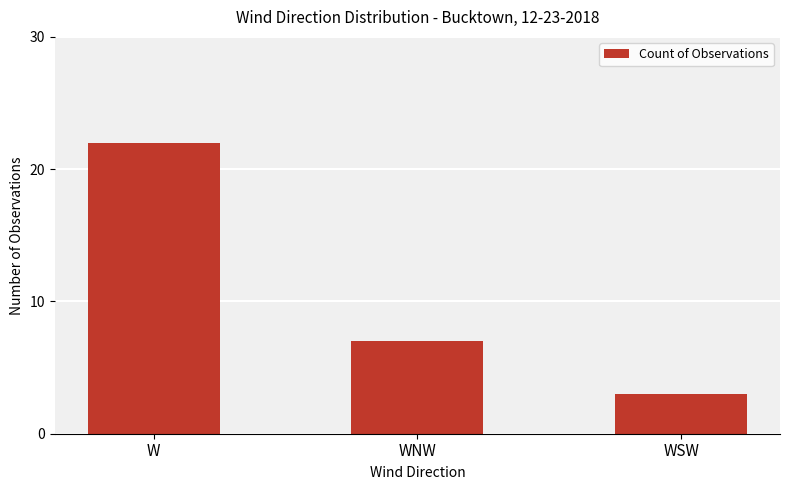

What is the greatest value displayed?

22